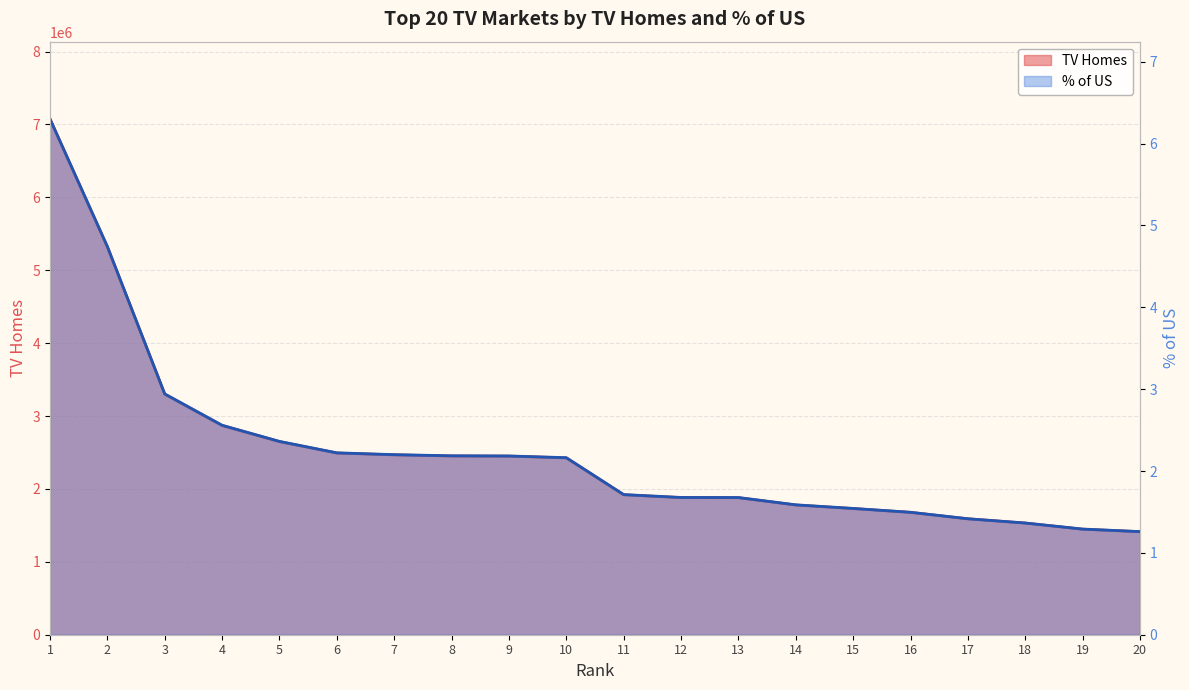

True or false: % of US has more than 2 points higher than both neighbors.

False